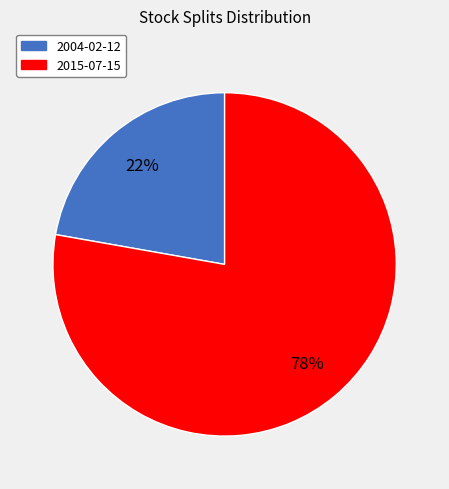

Between 2004-02-12 and 2015-07-15, which is larger?

2015-07-15